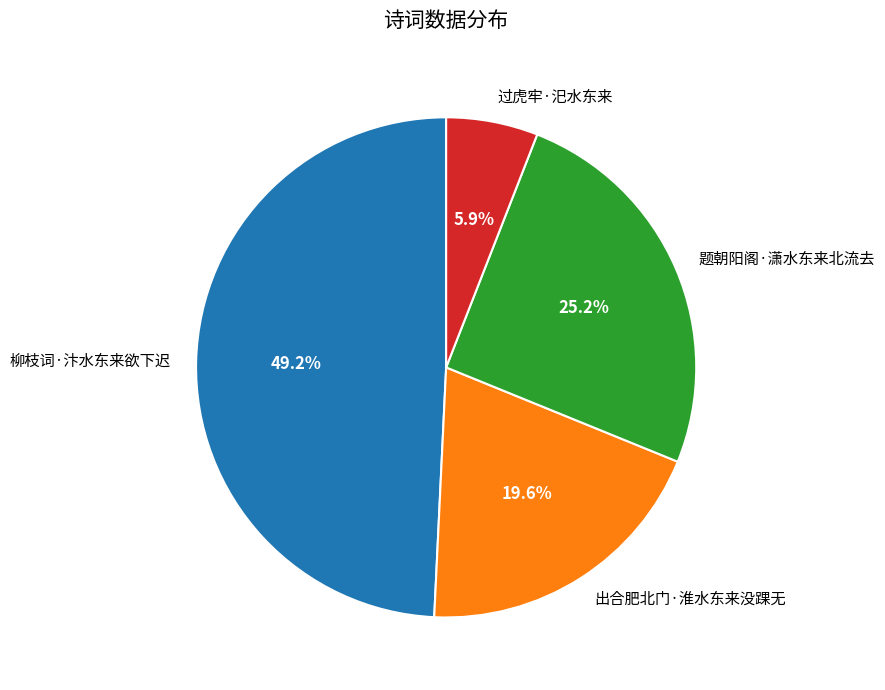

Which has a higher value, 题朝阳阁·潇水东来北流去 or 出合肥北门·淮水东来没踝无?

题朝阳阁·潇水东来北流去